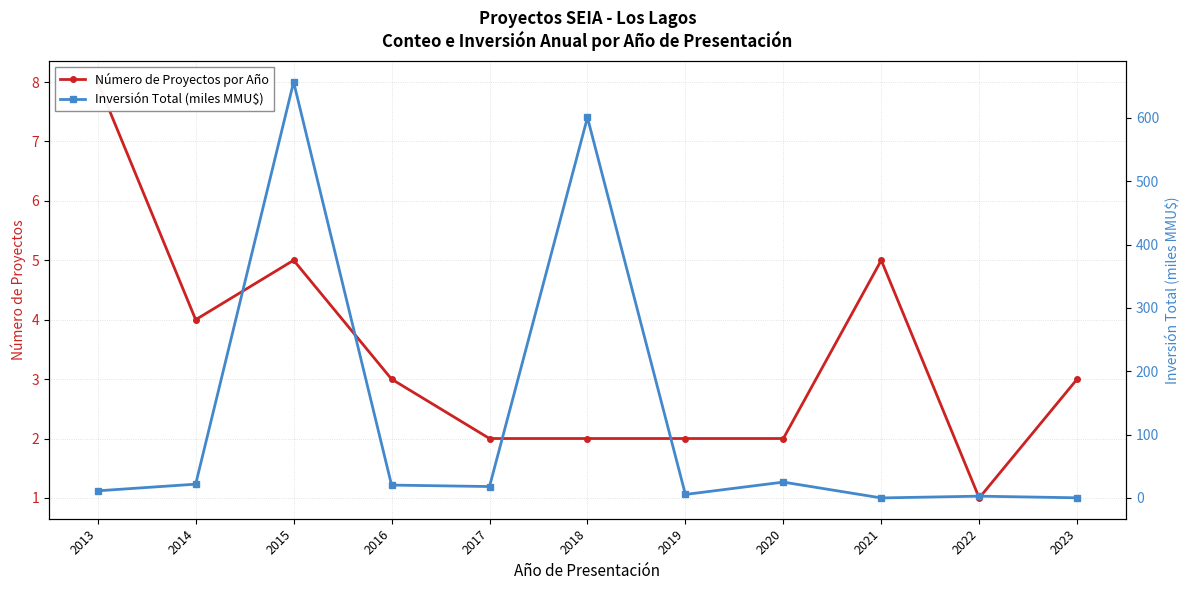

What is the difference between the Número de Proyectos por Año values at 2020 and 2023?

1.0